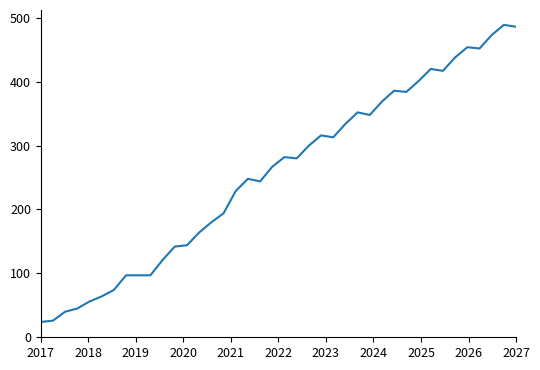

What is the difference between the maximum and minimum values?

465